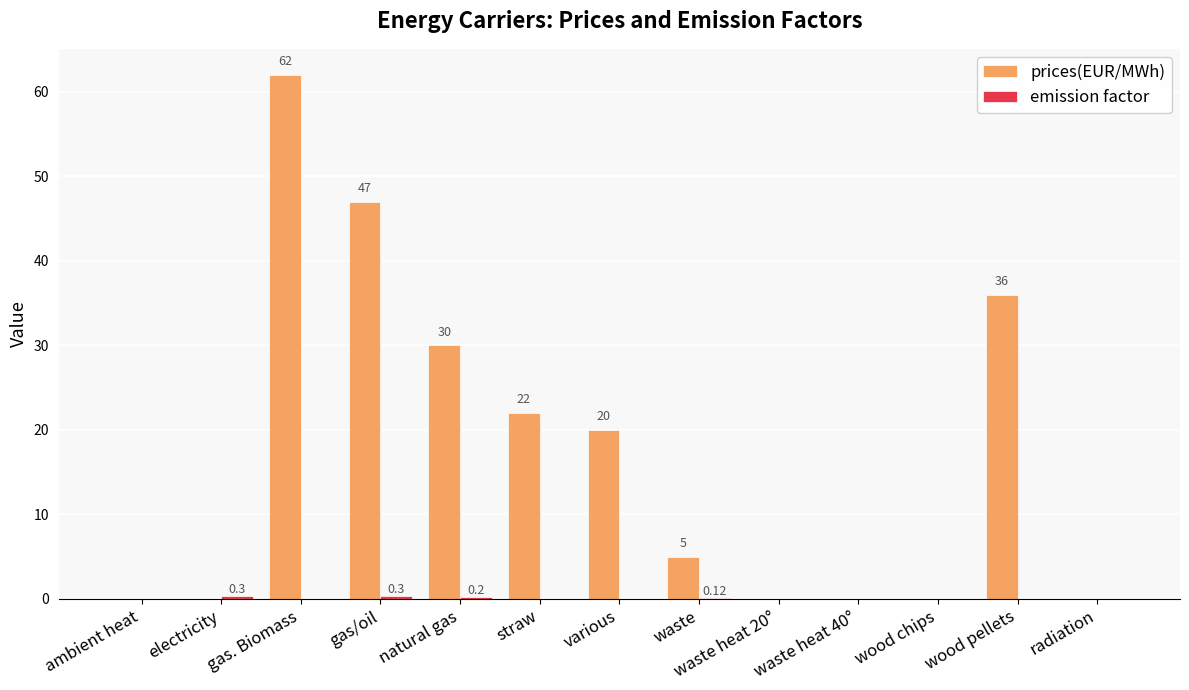

At which category is the sum across all series the highest?

gas. Biomass